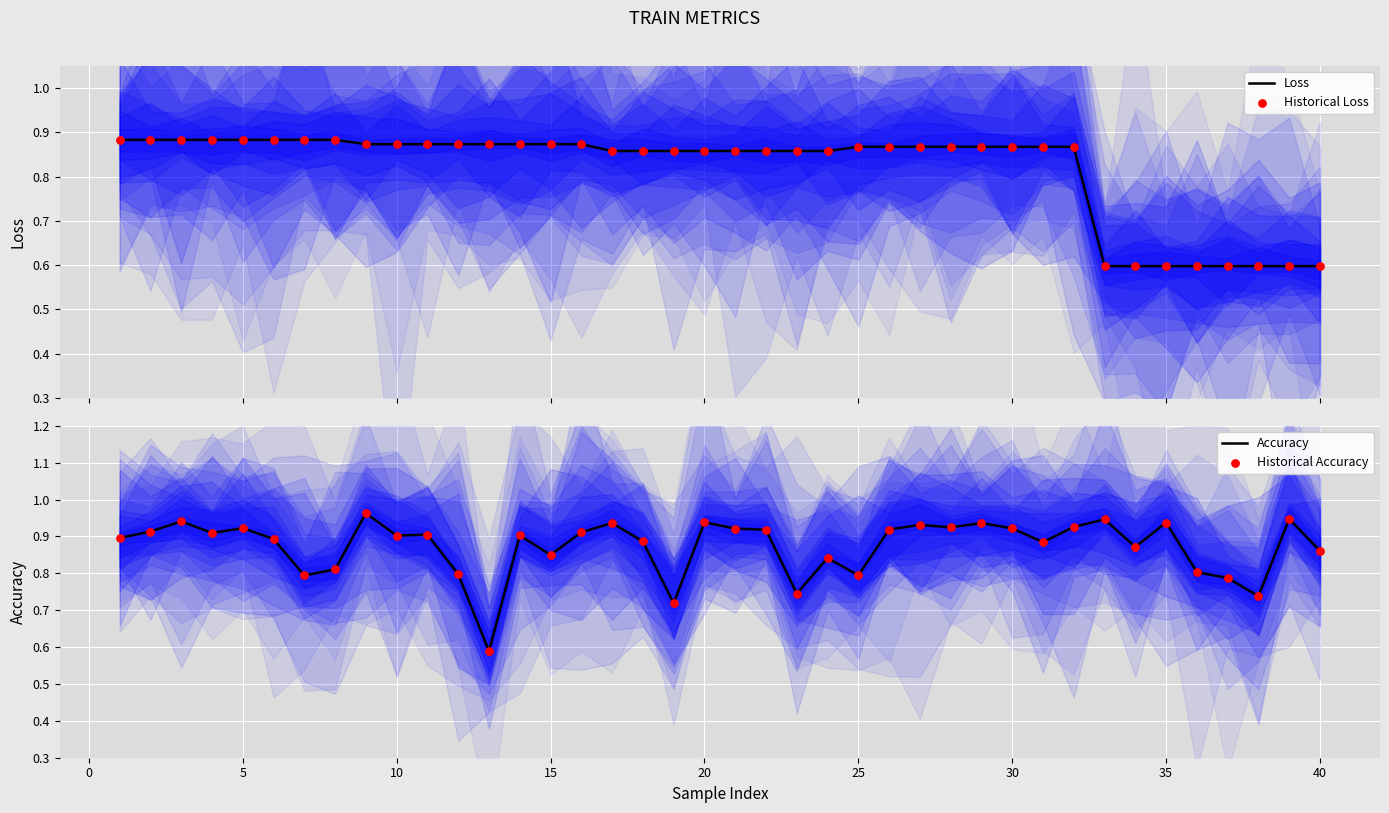

What is the lowest value of the Loss series?

0.6